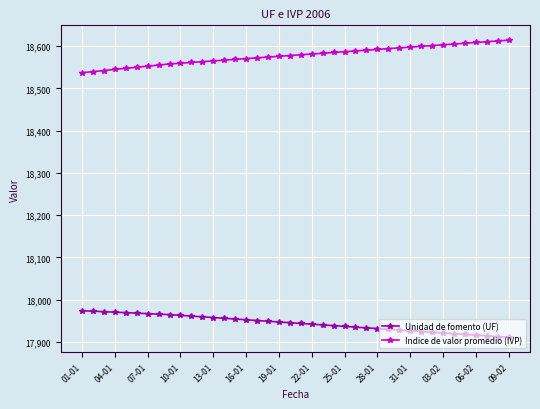

What is the difference between the second highest and minimum values in the Unidad de fomento (UF) series?

62.0